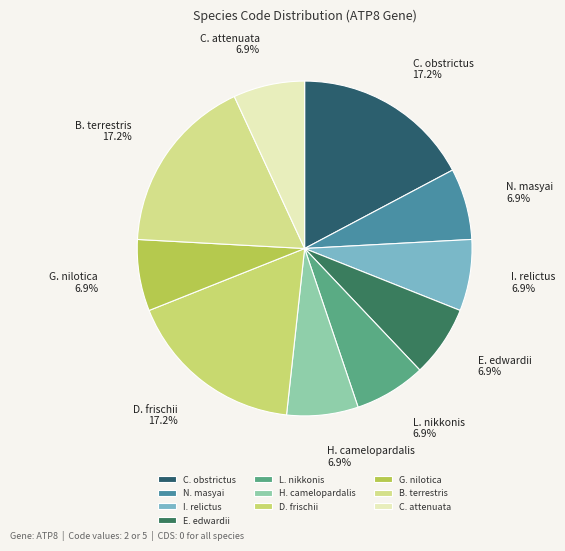

Approximately how many times larger is the value at E. edwardii compared to H. camelopardalis?

1.0